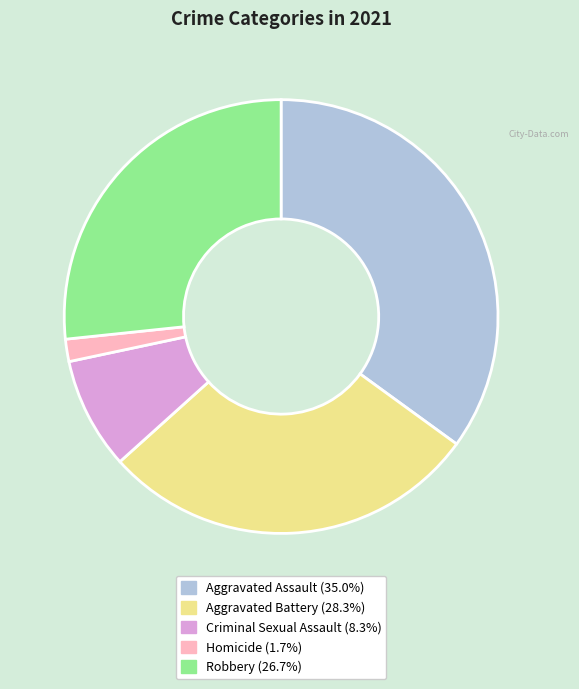

Approximately how many times larger is the value at Aggravated Assault compared to Homicide?

21.0